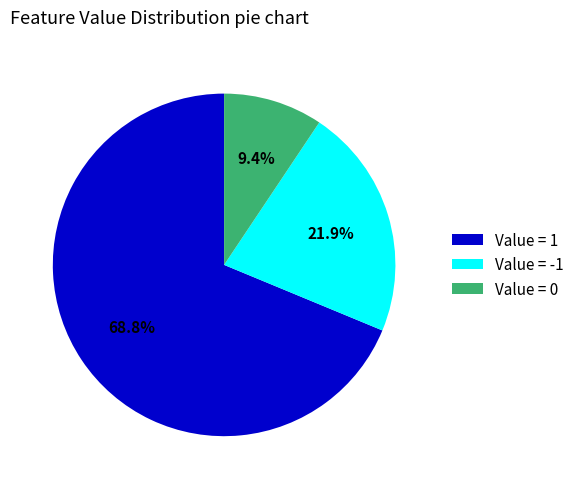

Which category has the biggest portion of the pie?

Value = 1